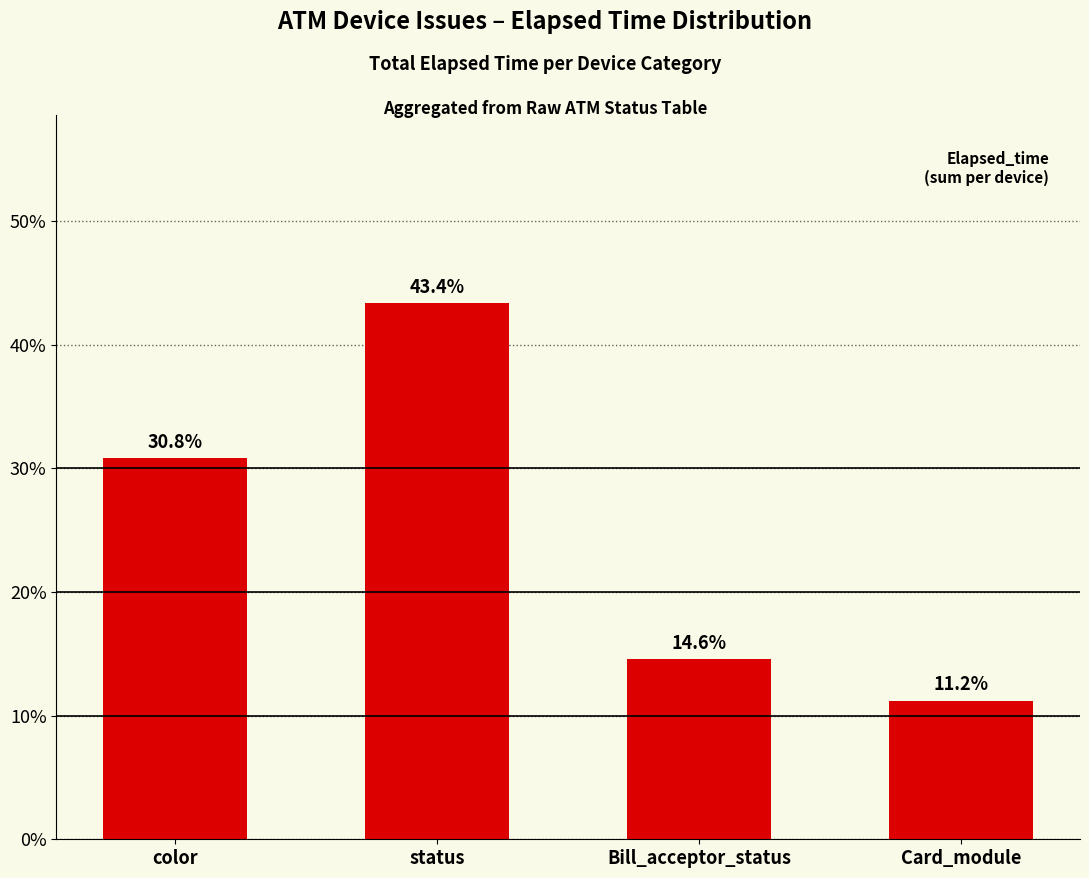

Does the chart contain stacked bars?

No